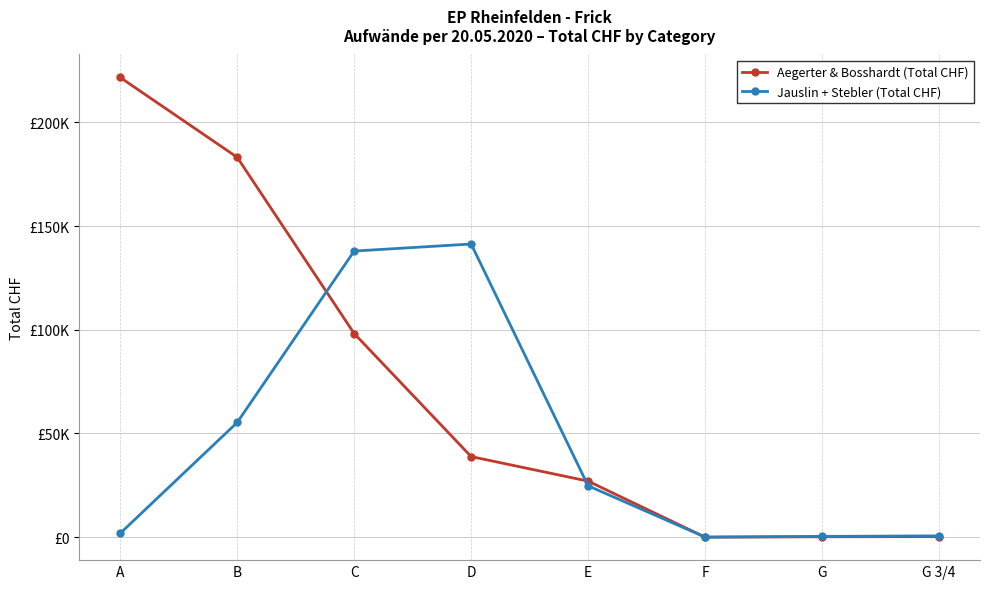

Does the chart have visible grid lines?

Yes